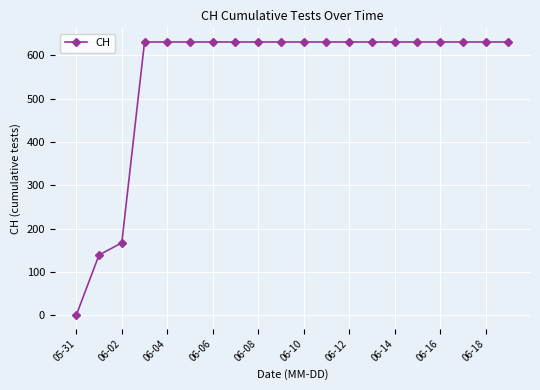

What is the difference between the maximum and second lowest values?

492